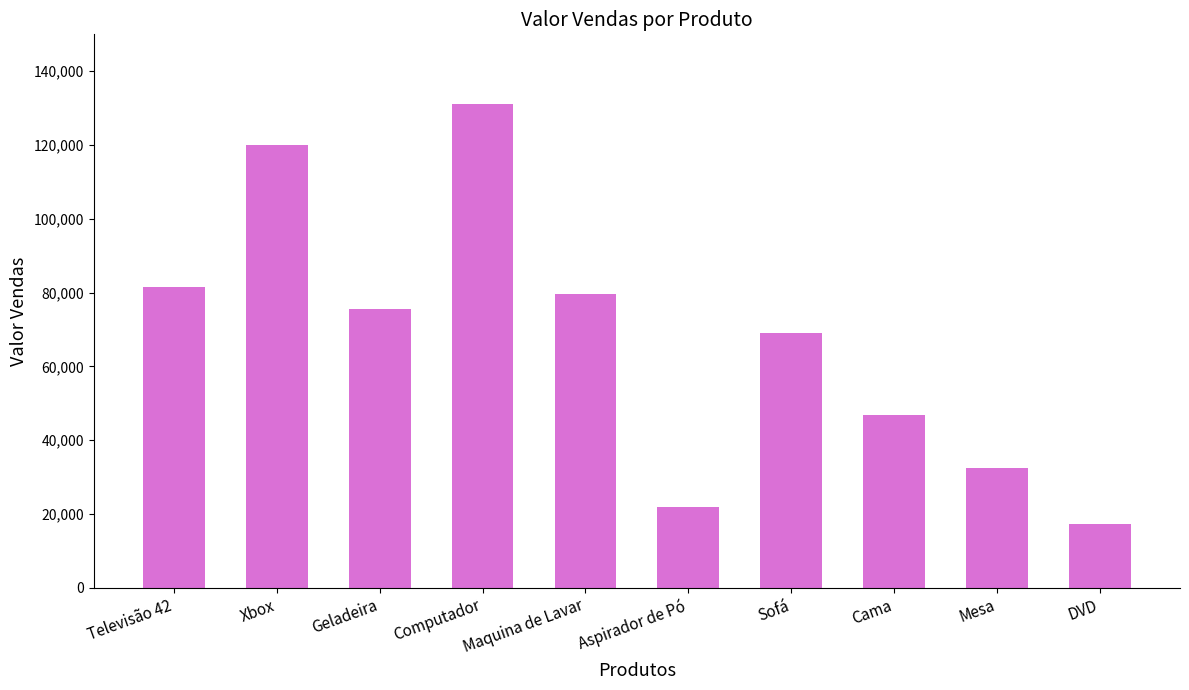

Which has a higher value, Xbox or Mesa?

Xbox